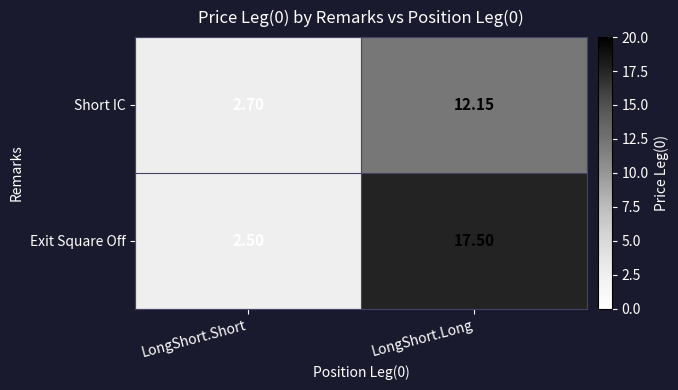

At how many categories does at least one series exceed 3?

1